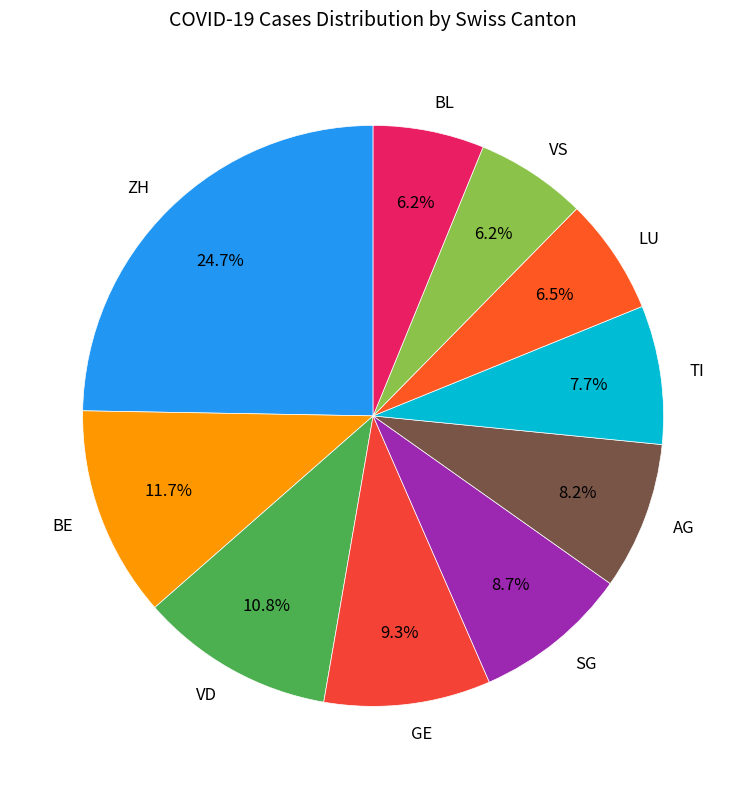

Do GE and TI together represent more than half of the pie?

No